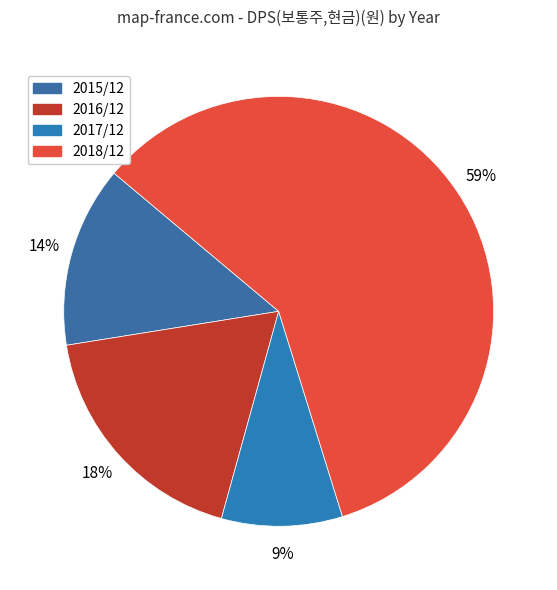

How much of the chart is everything except 2018/12?

40.9%